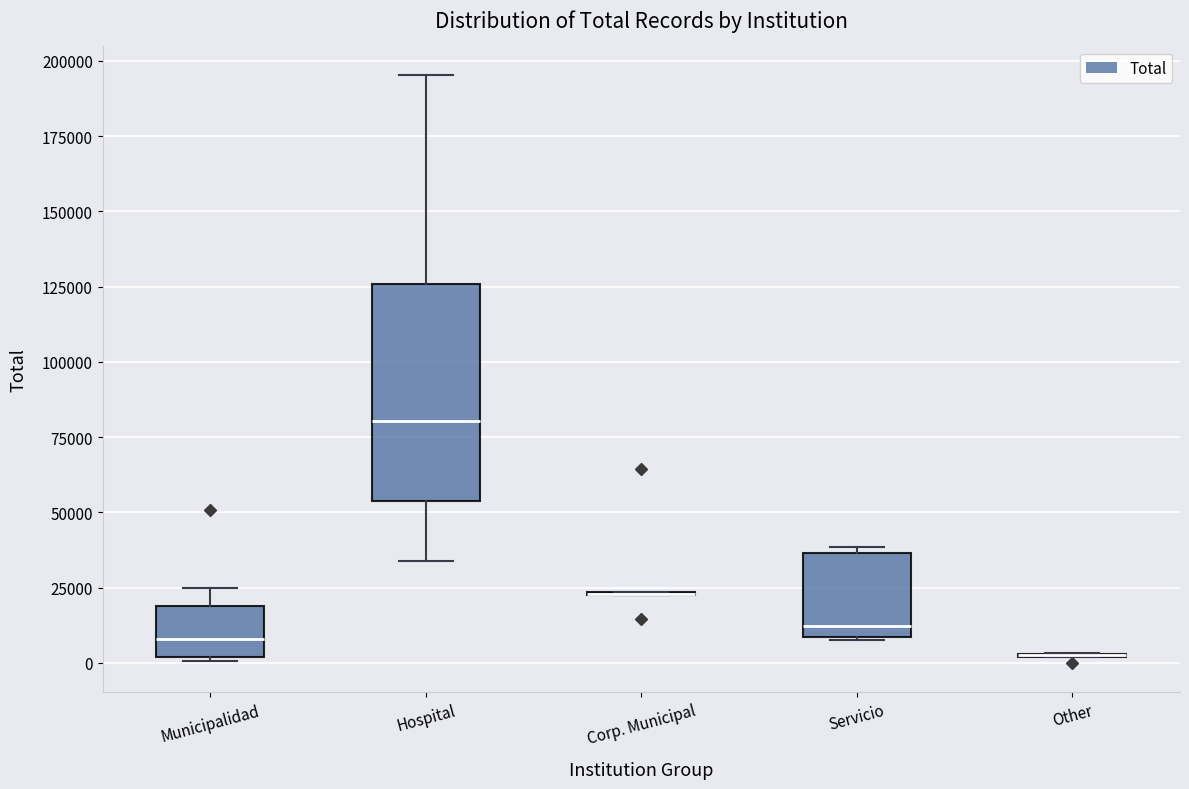

Comparing the boxes themselves (not the whiskers), which one is the tallest?

Hospital